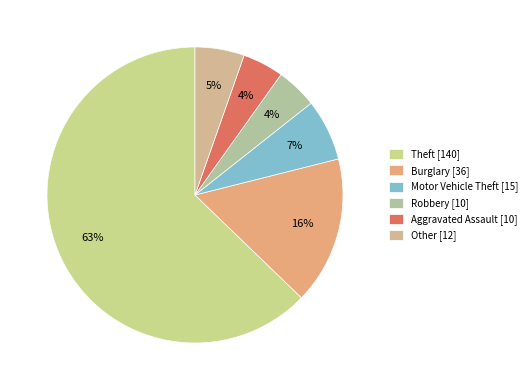

Does Burglary account for over 50% of the chart?

No